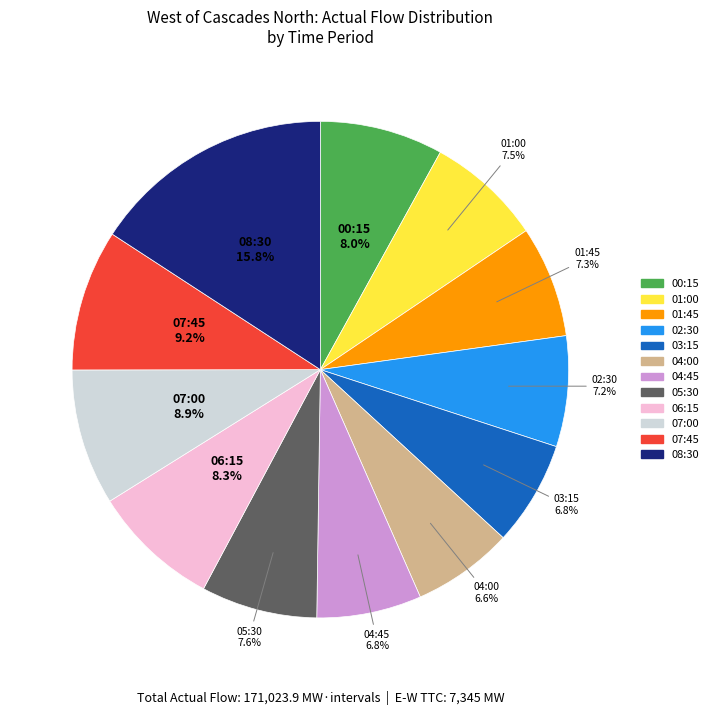

Count the number of slices in the pie.

12